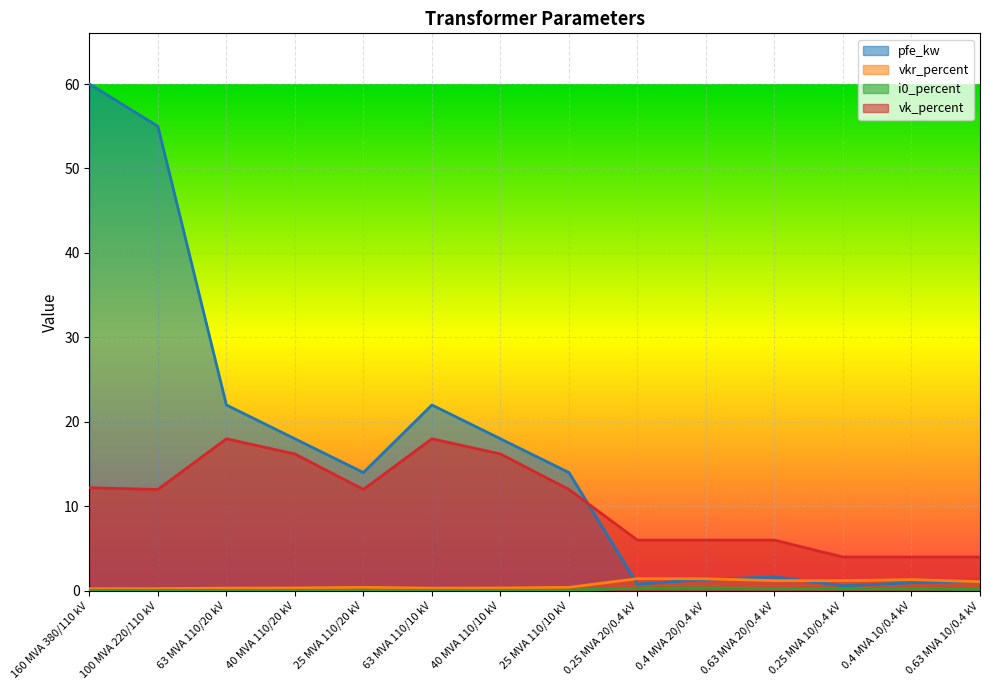

How many lines are shown in the chart?

4